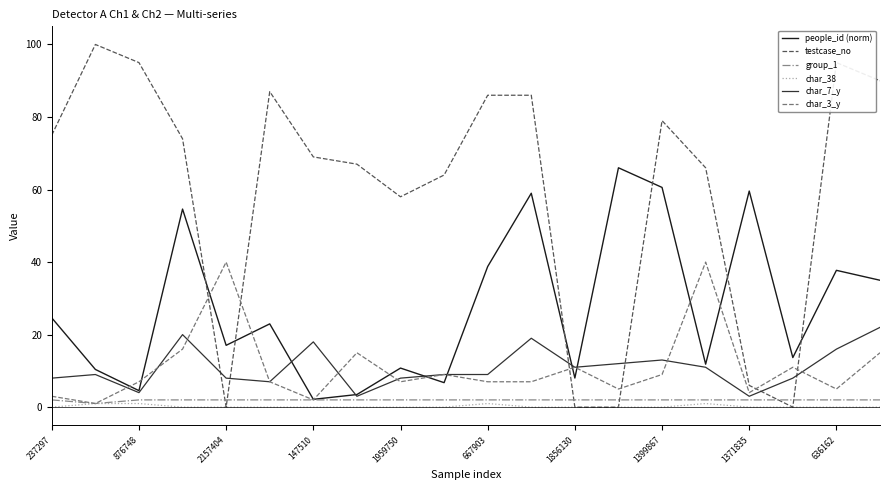

What are all the series names shown in the legend?

people_id (norm), testcase_no, group_1, char_38, char_7_y, char_3_y